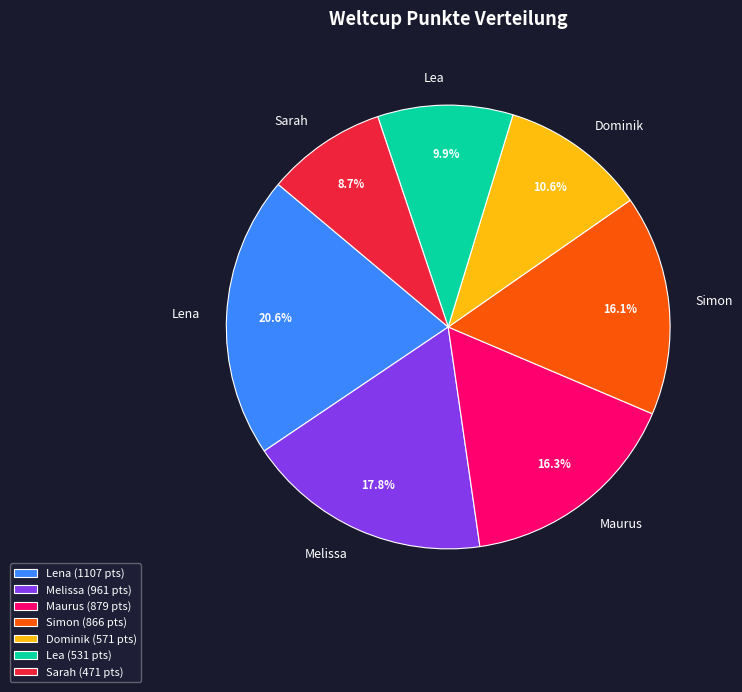

Is the sum of Melissa and Sarah greater than half?

No